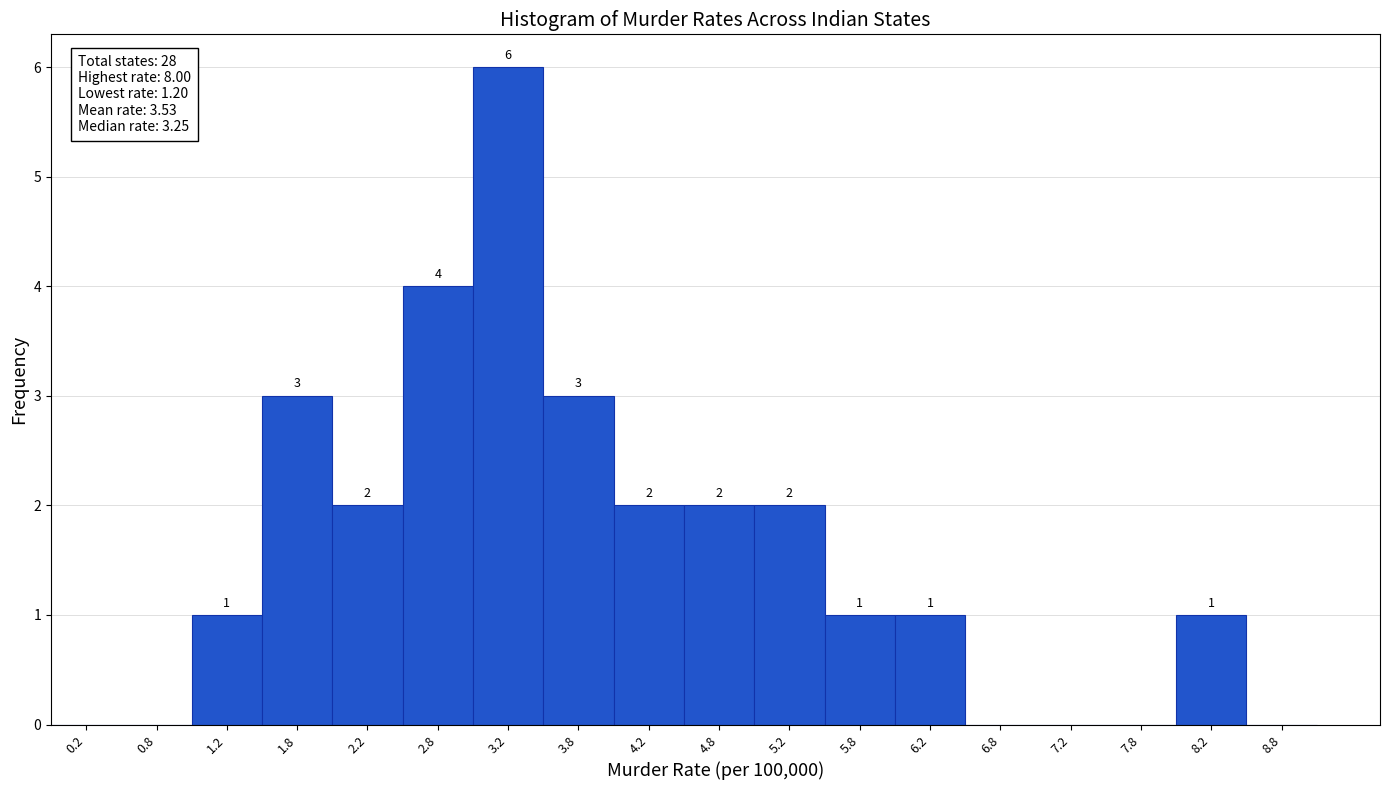

Over which range of the x-axis is the bar tallest?

3.0 to 3.5